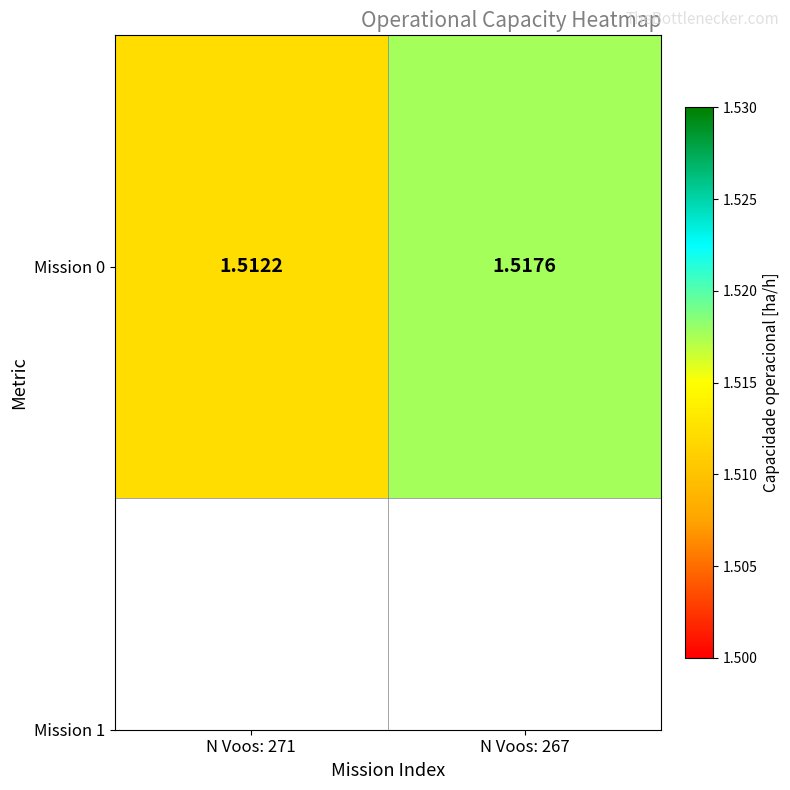

How many values are between 1 and 2?

2